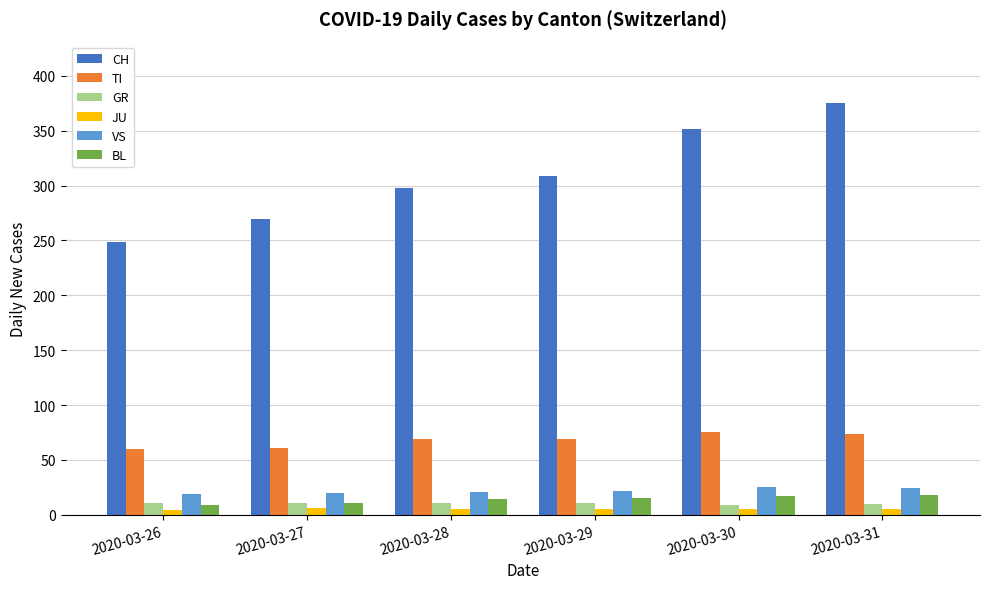

Does the chart contain any negative values?

No